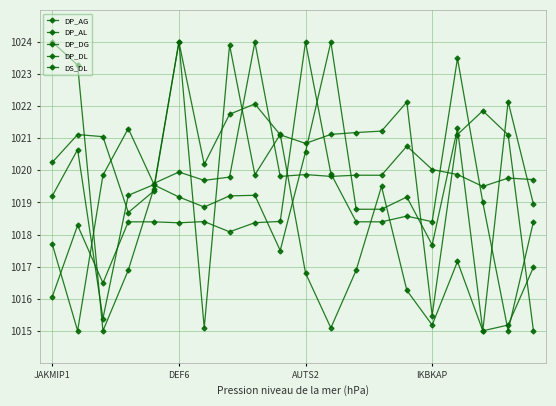

How many categories are shown in the chart?

20